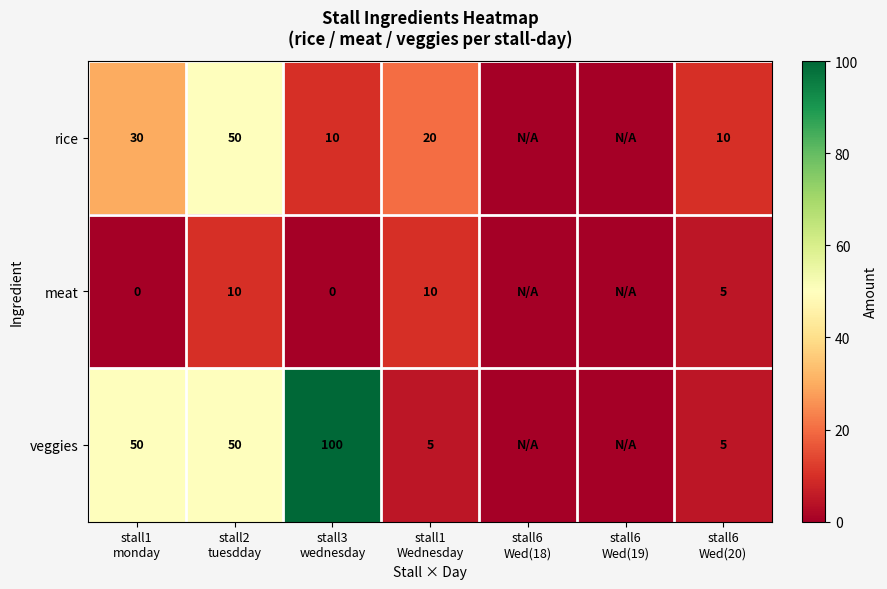

Where does the rice series first go above 10?

stall1 monday